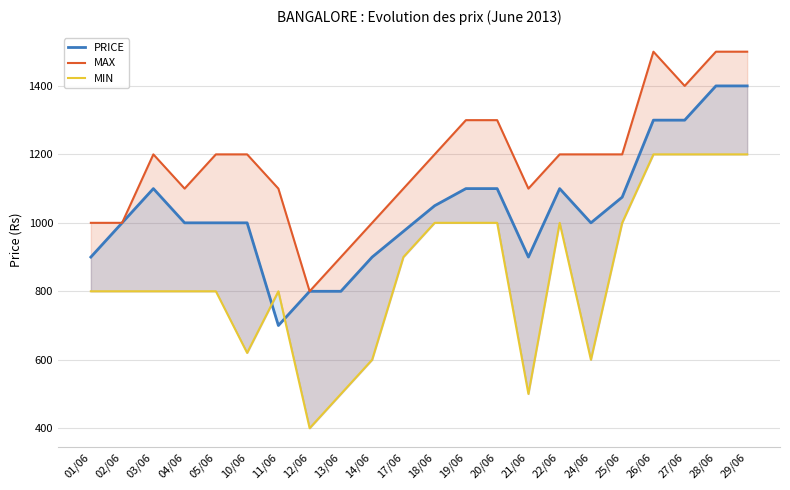

What is the sum of all MIN values?

18720